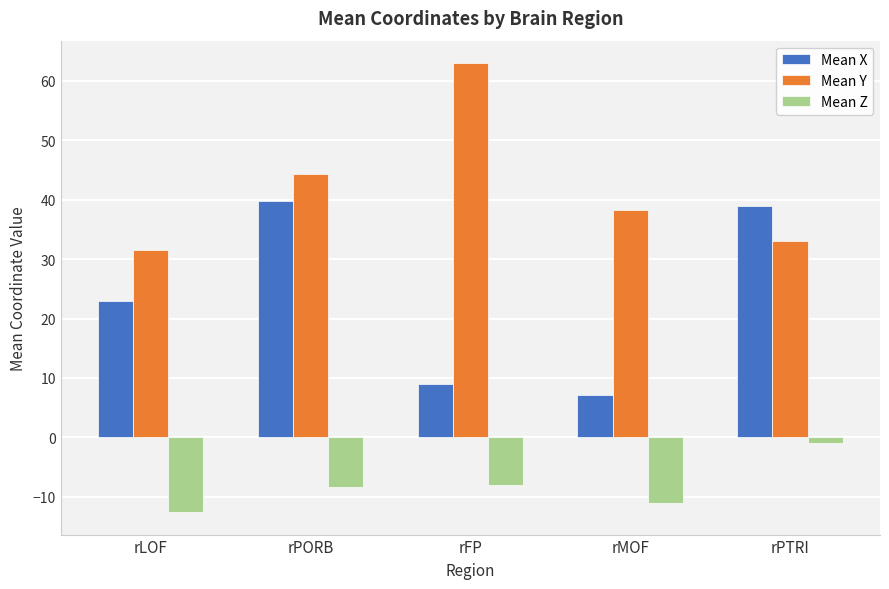

Which category has the highest value across all series?

rFP